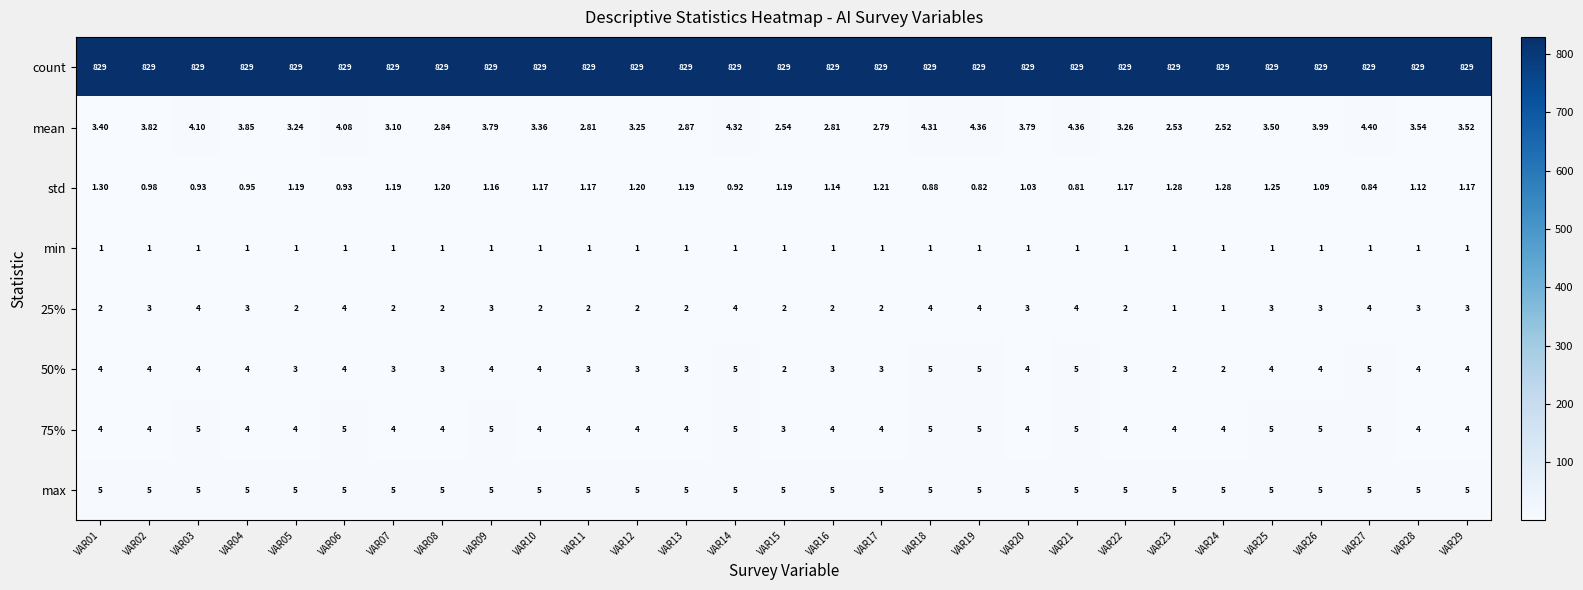

Is the value of 75% at VAR28 greater than the value of mean at VAR17?

Yes